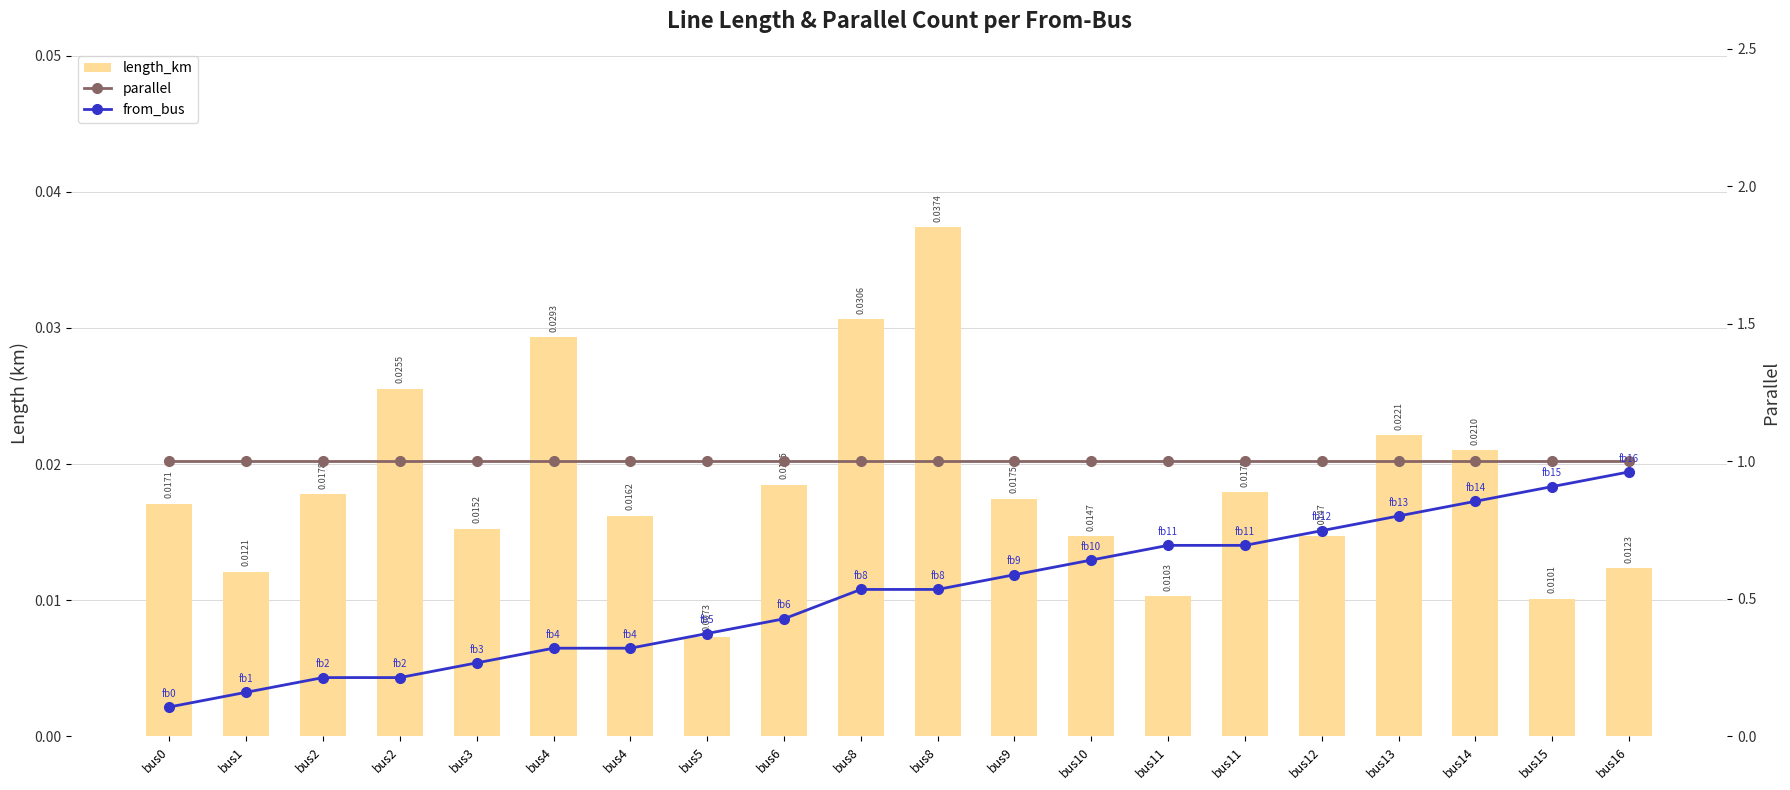

At how many categories does at least one series exceed 13?

3